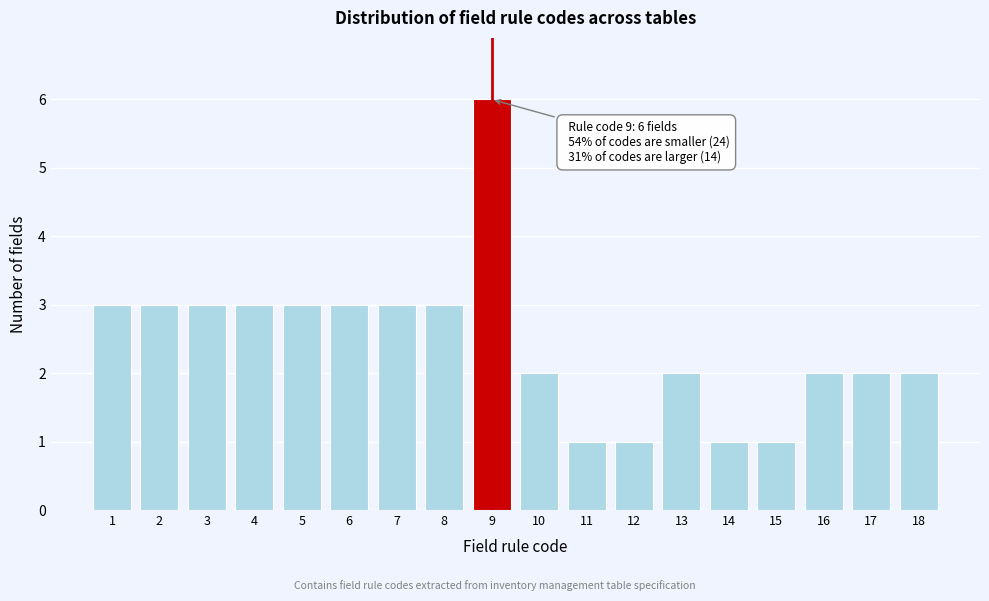

Reading right to left, list all the values displayed in this chart.

18=2	17=2	16=2	15=1	14=1	13=2	12=1	11=1	10=2	9=6	8=3	7=3	6=3	5=3	4=3	3=3	2=3	1=3